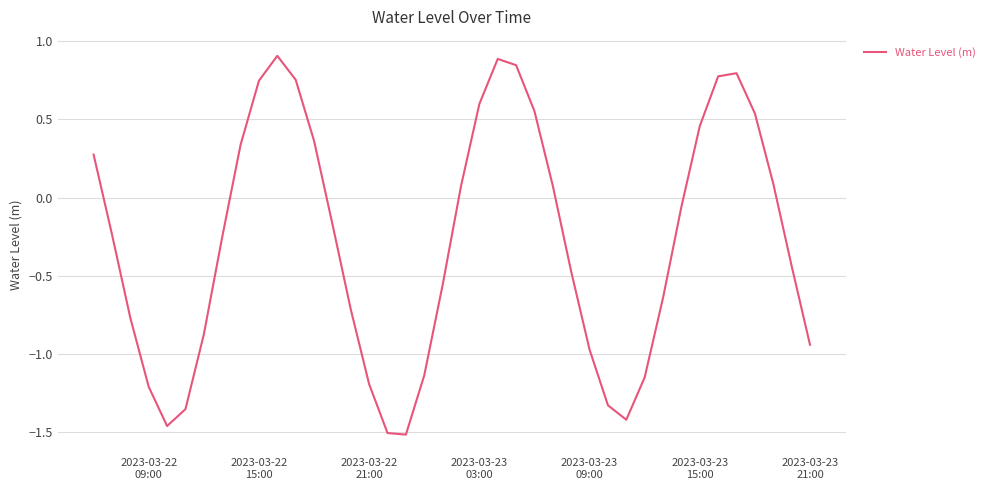

How many values are above zero?

17